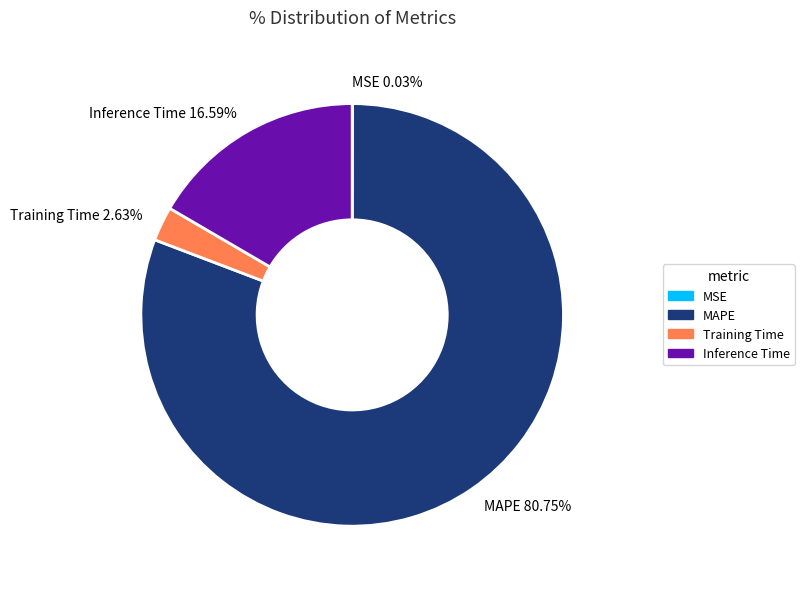

The Inference Time slice represents 8% of the pie. True or false?

False